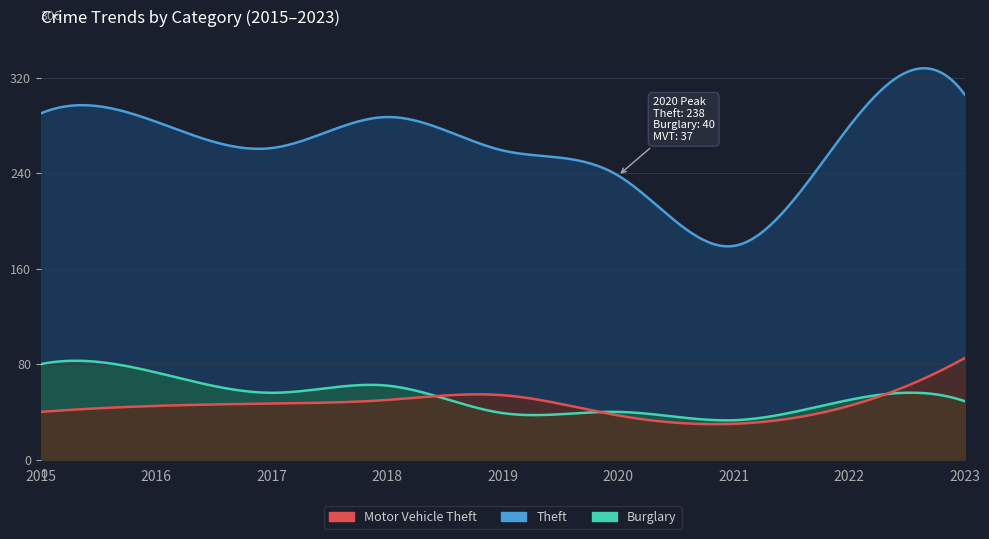

True or false: Motor Vehicle Theft and Theft intersect in this chart.

False